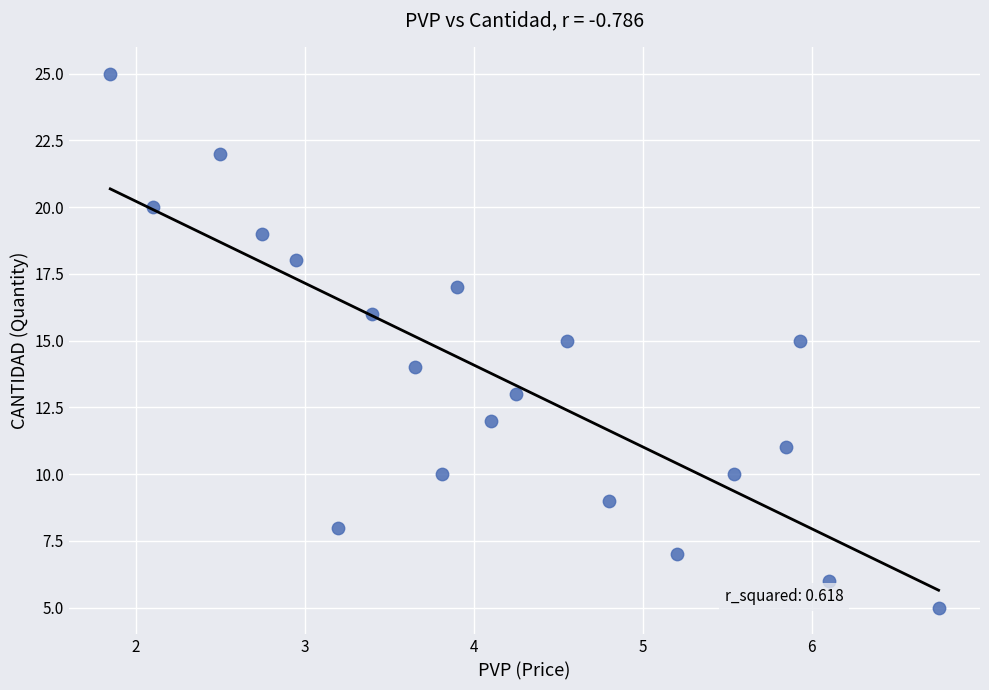

What is the range of Y values (max minus min)?

20